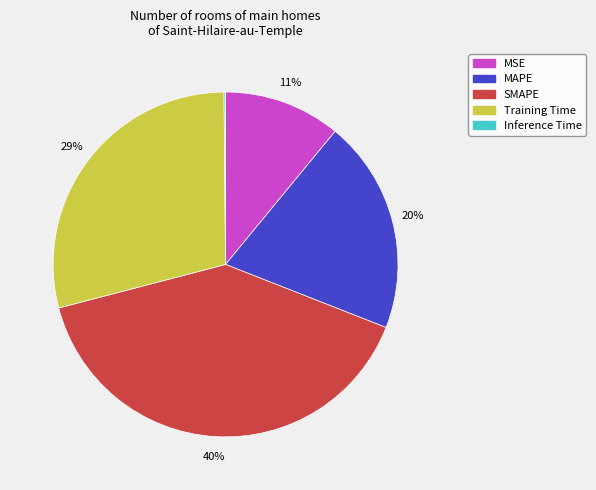

Combined, do MAPE and MSE account for over 50%?

No